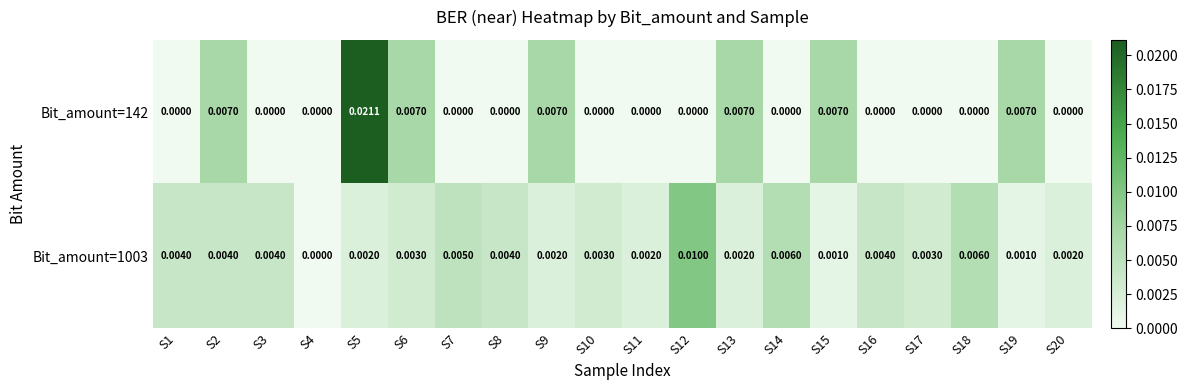

Is the value of Bit_amount=1003 at S19 greater than the value of Bit_amount=142 at S9?

No